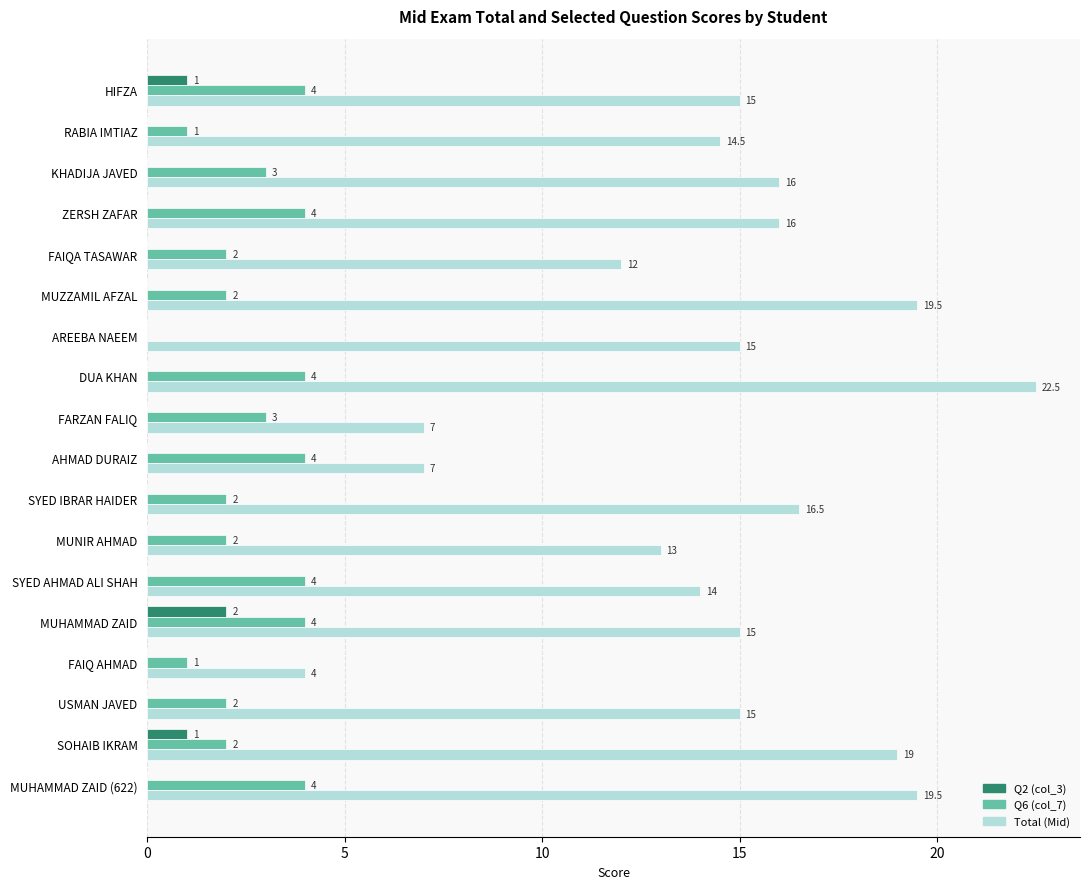

The Q6 (col_7) series shows 4.0 at DUA KHAN. True or false?

True